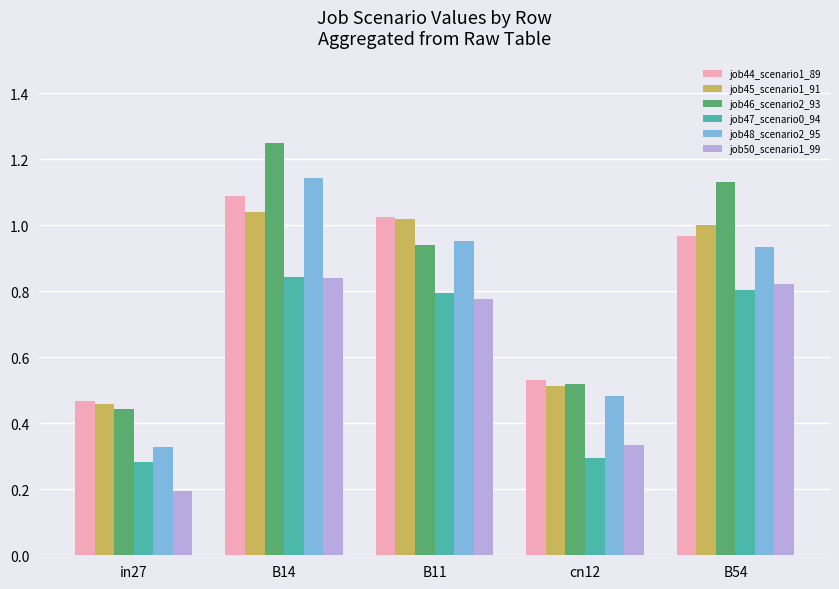

Which series has the largest total across all categories?

job46_scenario2_93